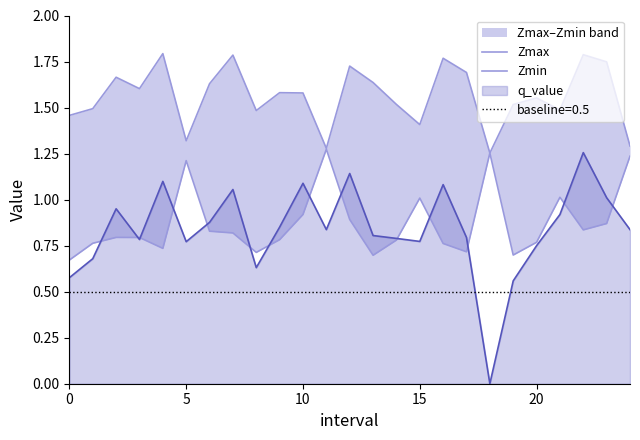

In Zmax, how many points are higher than both neighbors (excluding endpoints)?

8